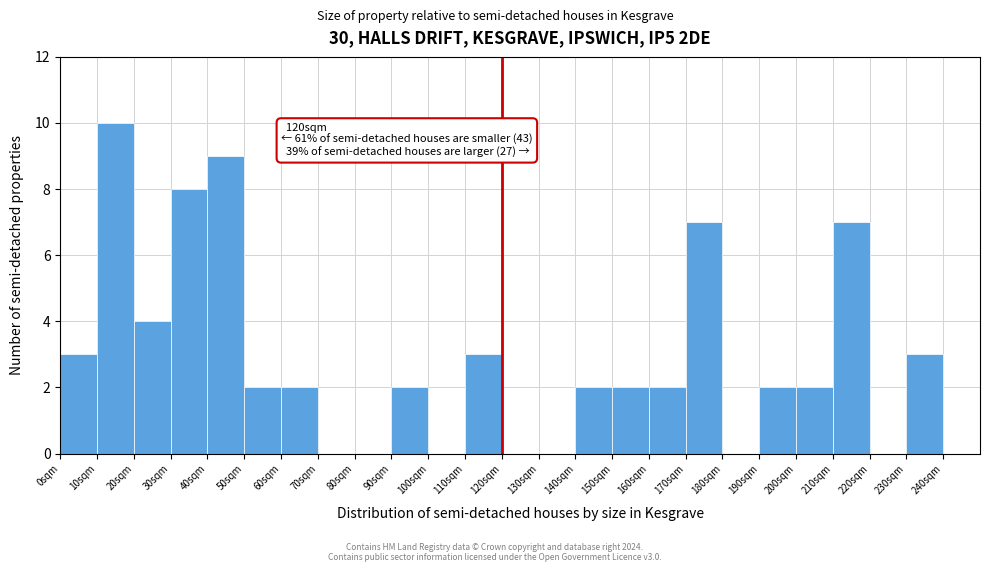

Over which range of the x-axis is the bar tallest?

10 to 20